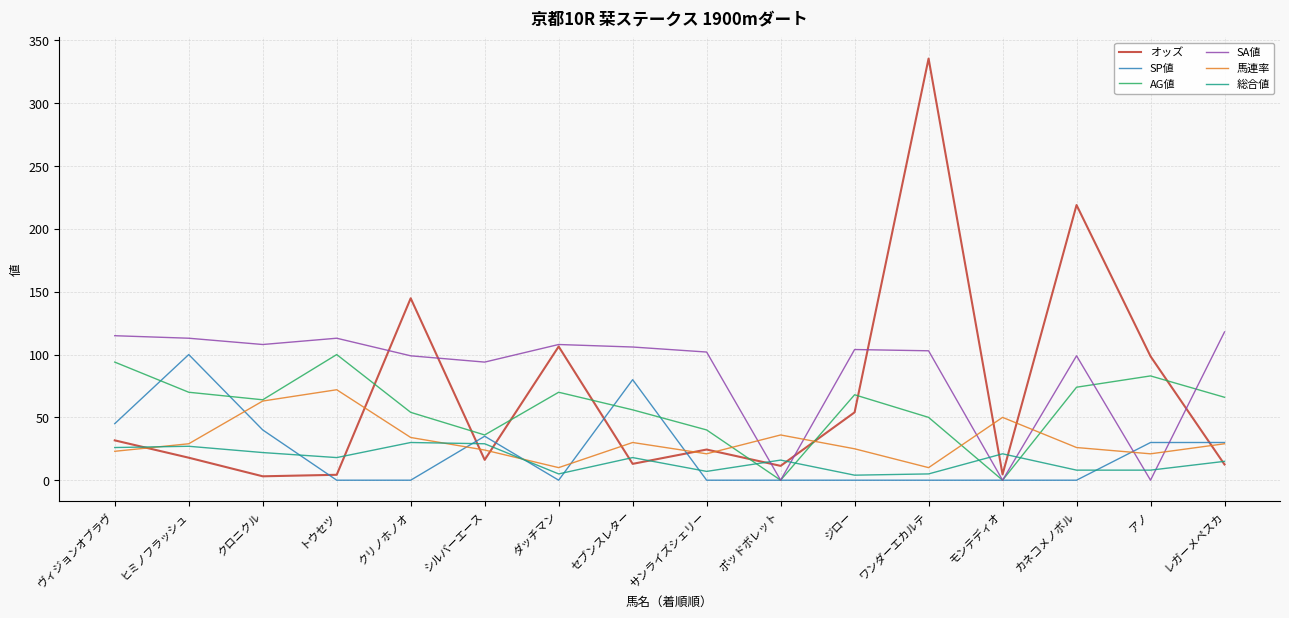

What is the sum of all SA値 values?

1382.0